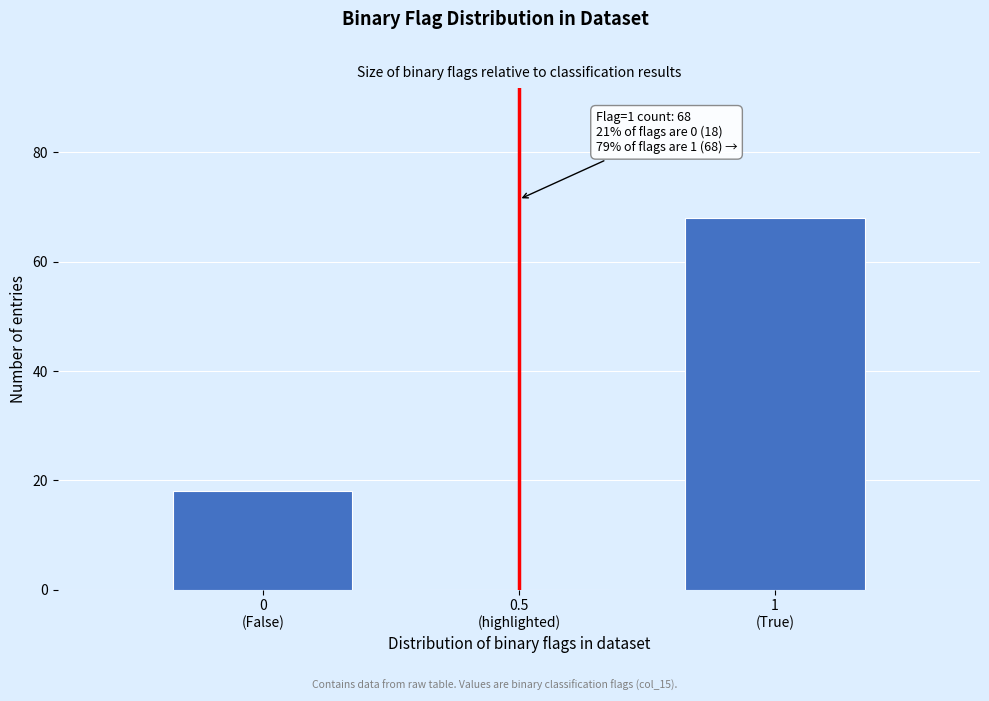

What is the sum of all values?

86